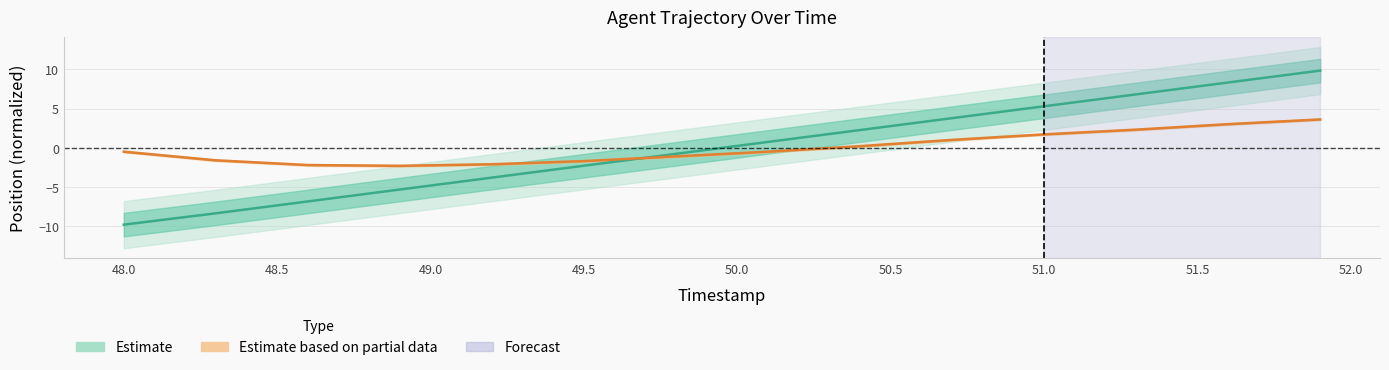

Rank the categories by X value from highest to lowest.

51.9, 51.6, 51.3, 51.0, 50.7, 50.4, 50.1, 49.8, 49.5, 49.2, 48.9, 48.6, 48.3, 48.0